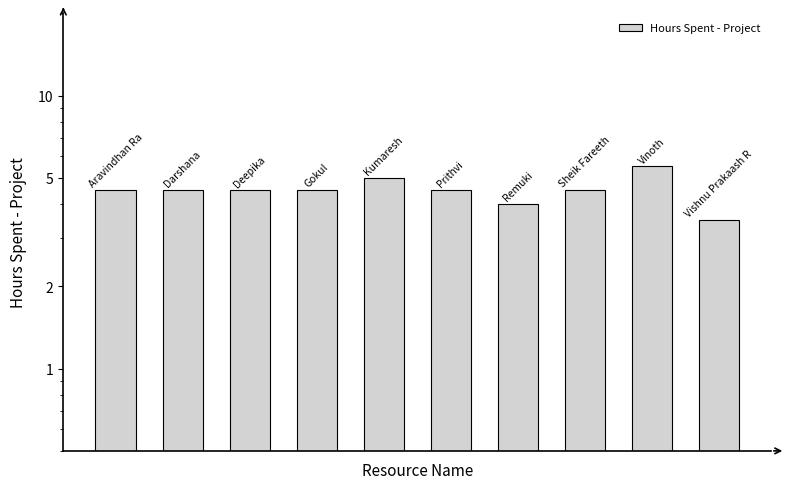

What is the minimum value shown in the chart?

3.5